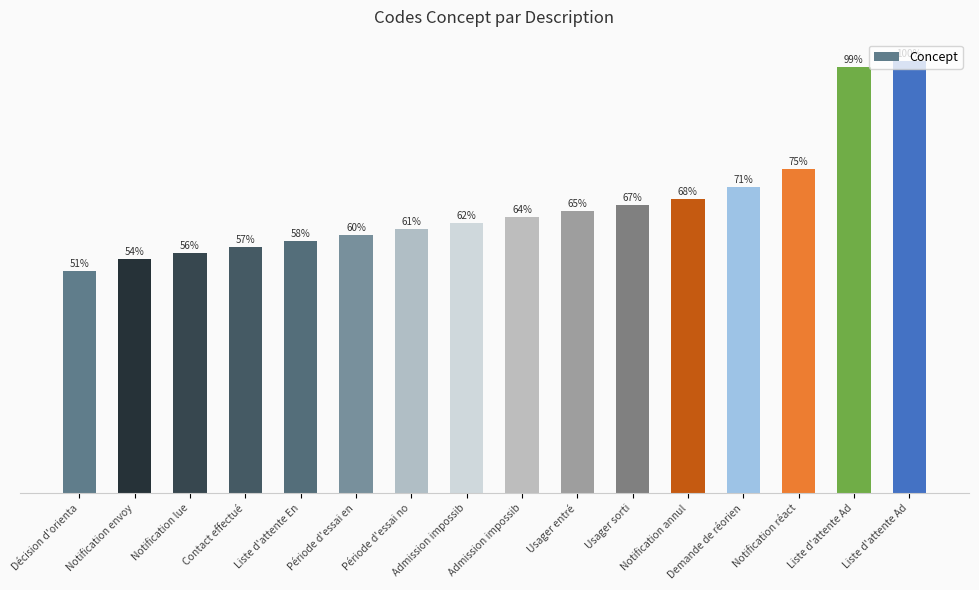

Which label corresponds to the largest value in the chart?

Liste d'attente Ad